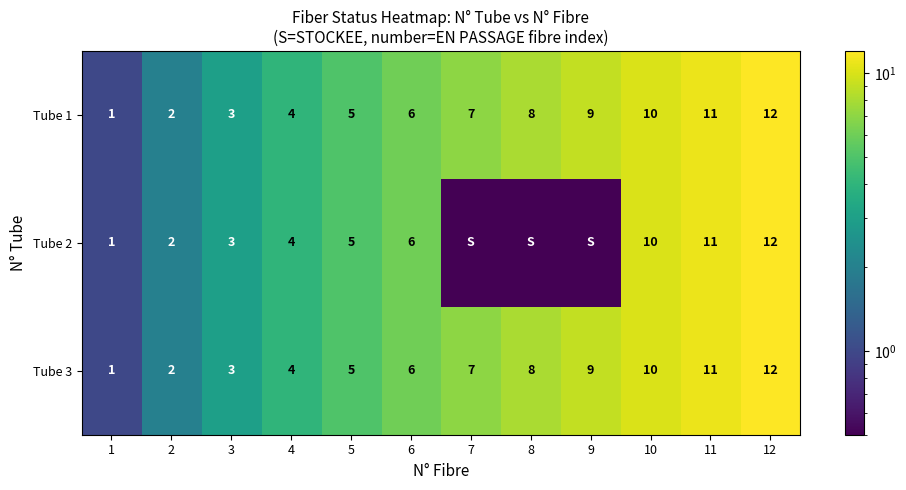

Is the value of Tube 3 at 6 greater than the value of Tube 1 at 2?

Yes